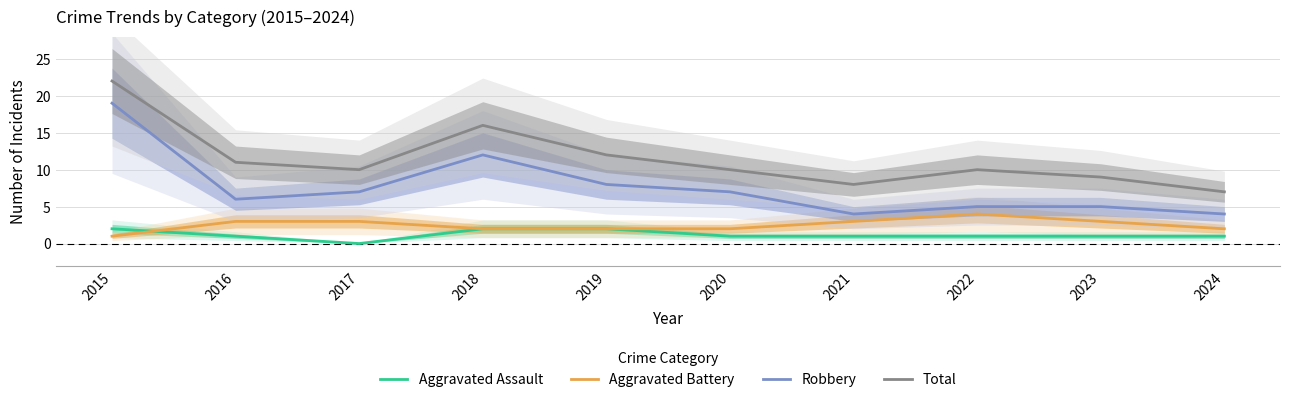

In Total, how many points are lower than both neighbors (excluding endpoints)?

2